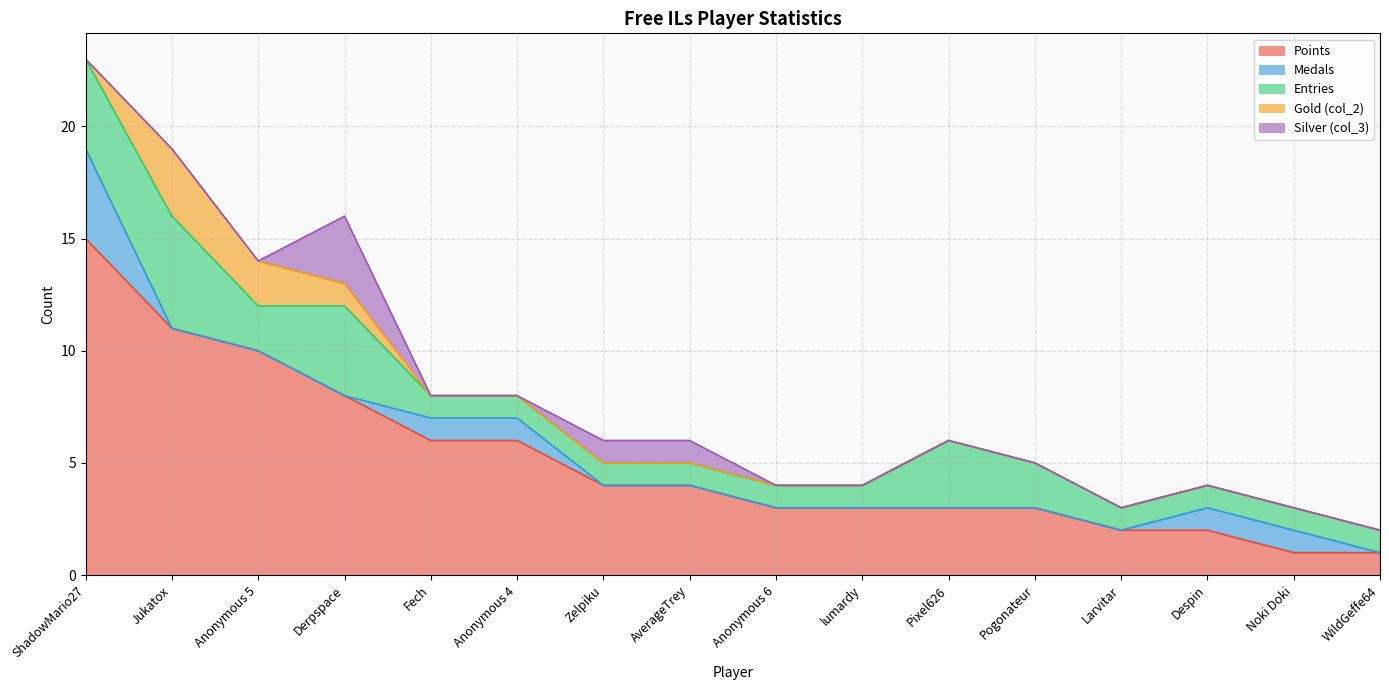

What is the spread (max minus min) of values at ShadowMario27?

15